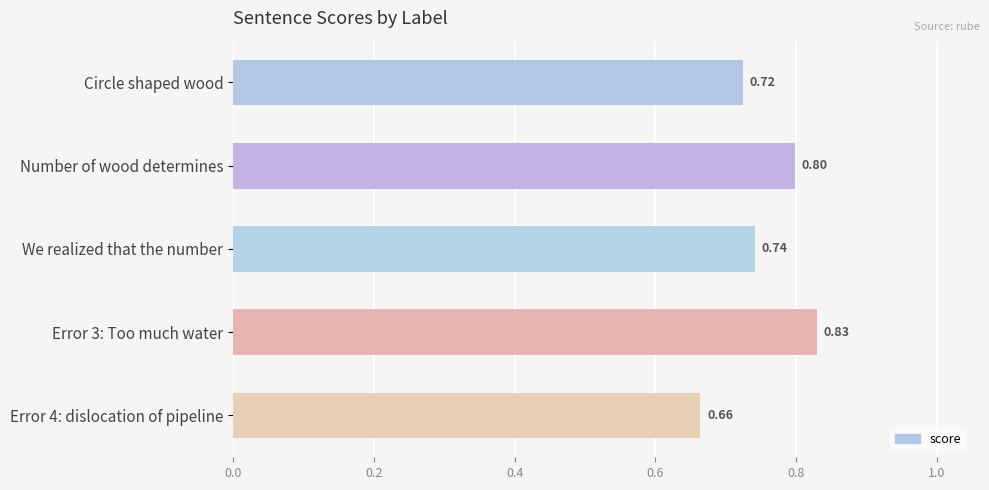

What is the sum of the values at Error 4: dislocation of pipeline and We realized that the number?

1.4